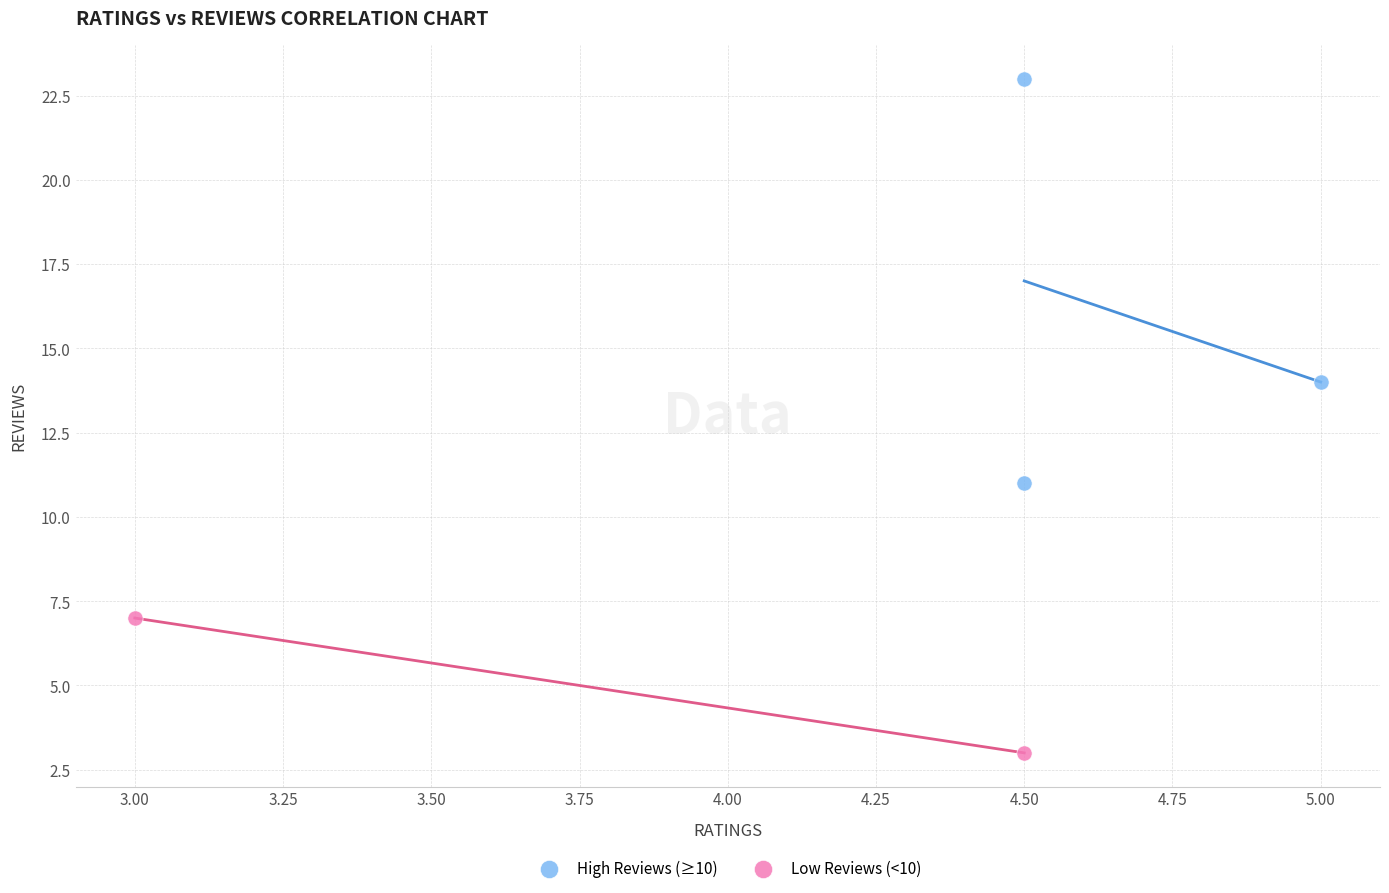

What are all the series names shown in the legend?

High Reviews (≥10), Low Reviews (<10)